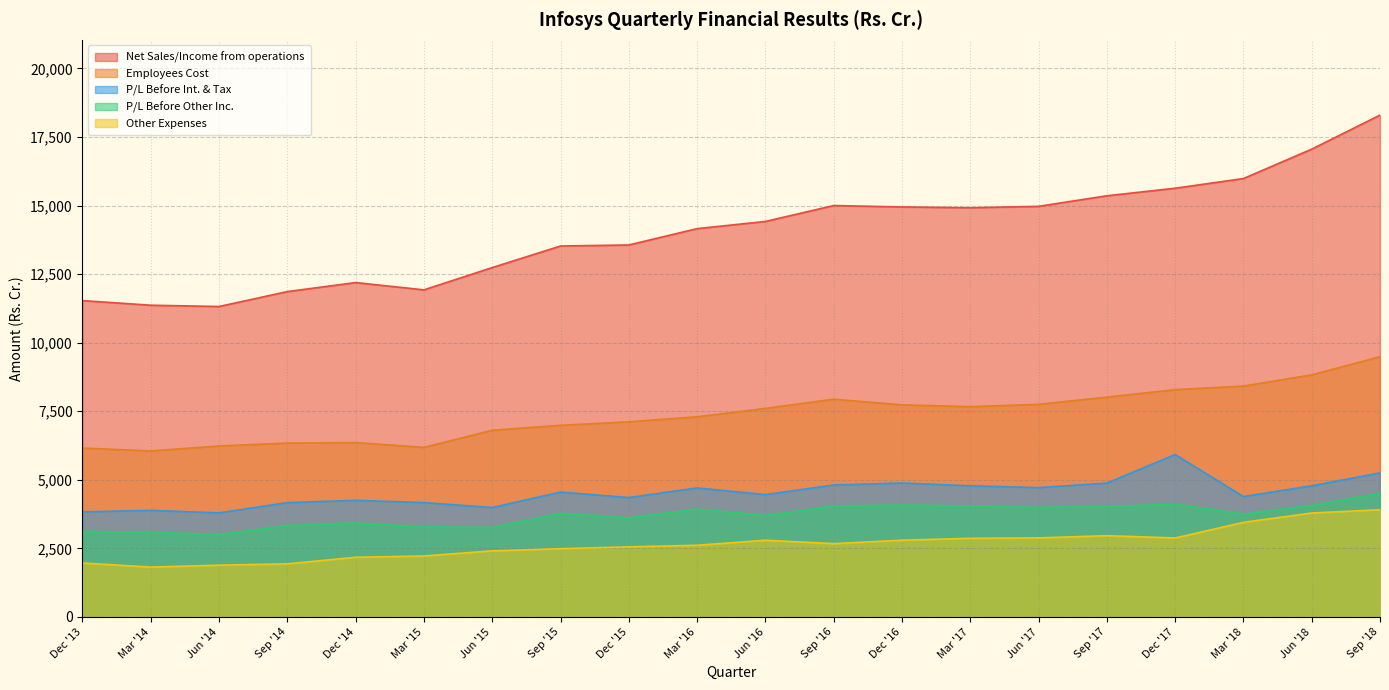

Which category has the highest value in the Employees Cost series?

Sep '18